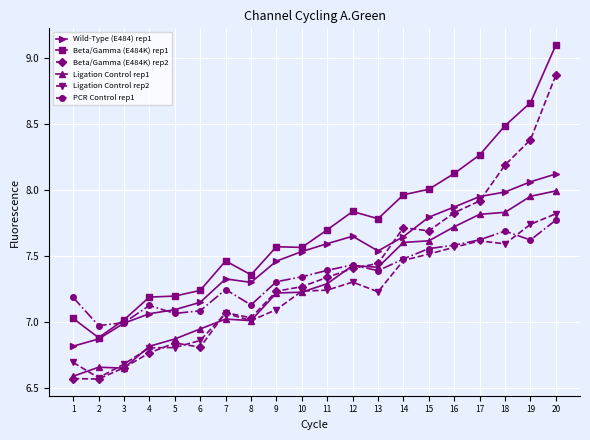

Which series has the widest spread of values?

Beta/Gamma (E484K) rep2